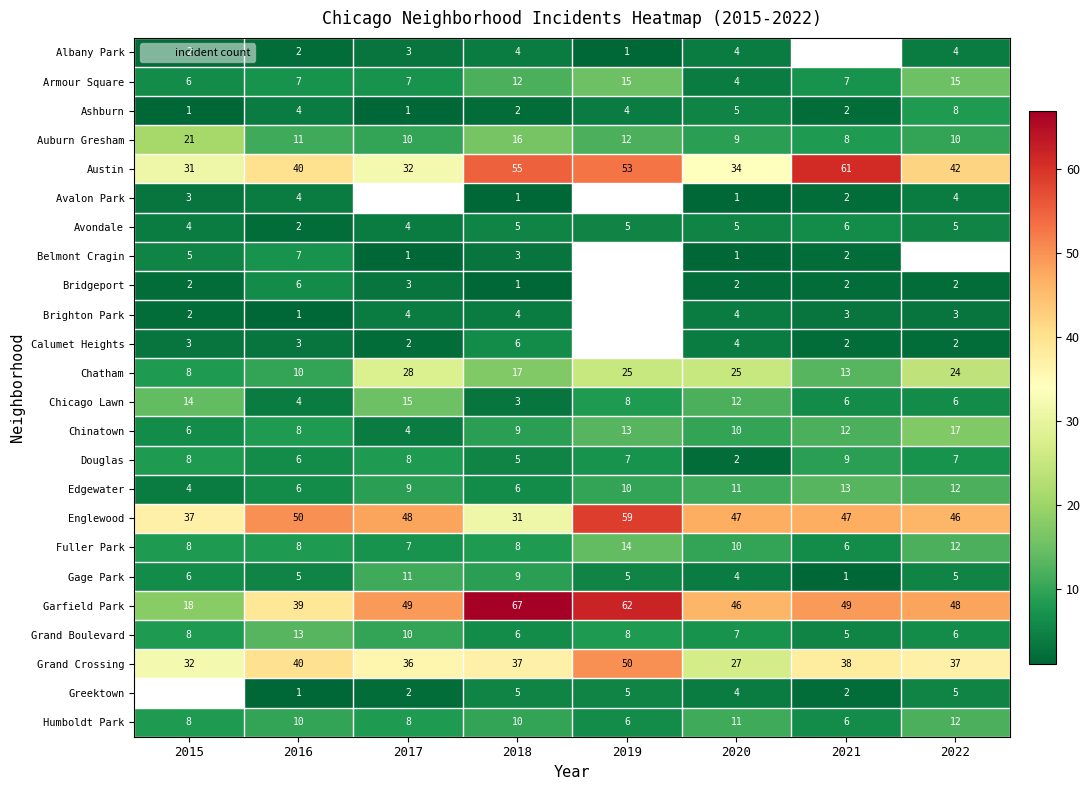

Between 2022 and 2017, which is larger?

2022